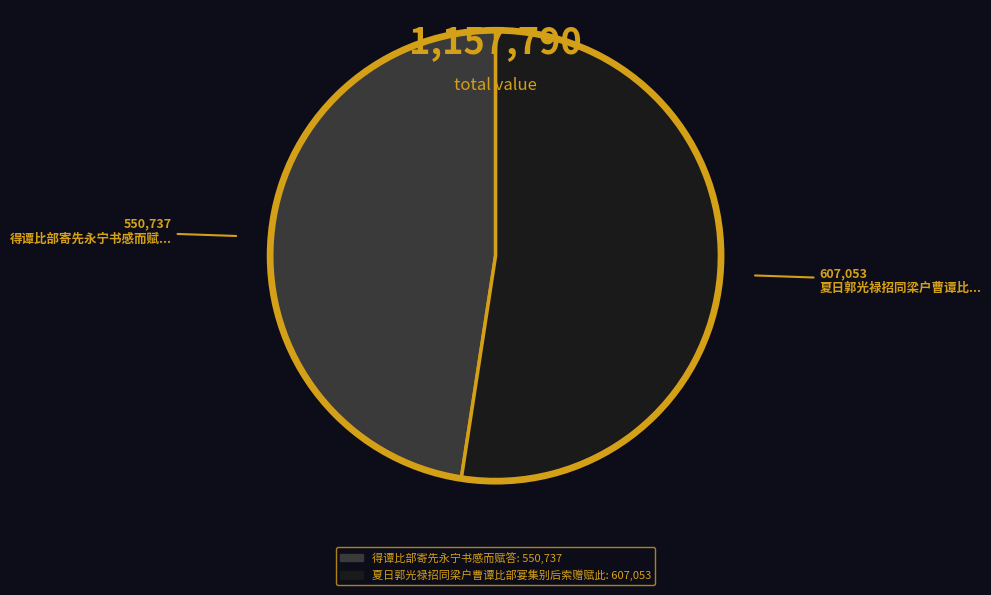

Which has a higher value, 得谭比部寄先永宁书感而赋答 or 夏日郭光禄招同梁户曹谭比部宴集别后索赠赋此?

夏日郭光禄招同梁户曹谭比部宴集别后索赠赋此